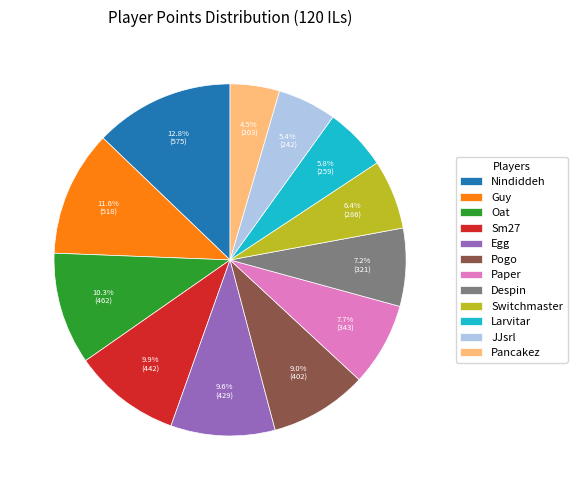

Which has a higher value, Pogo or Sm27?

Sm27